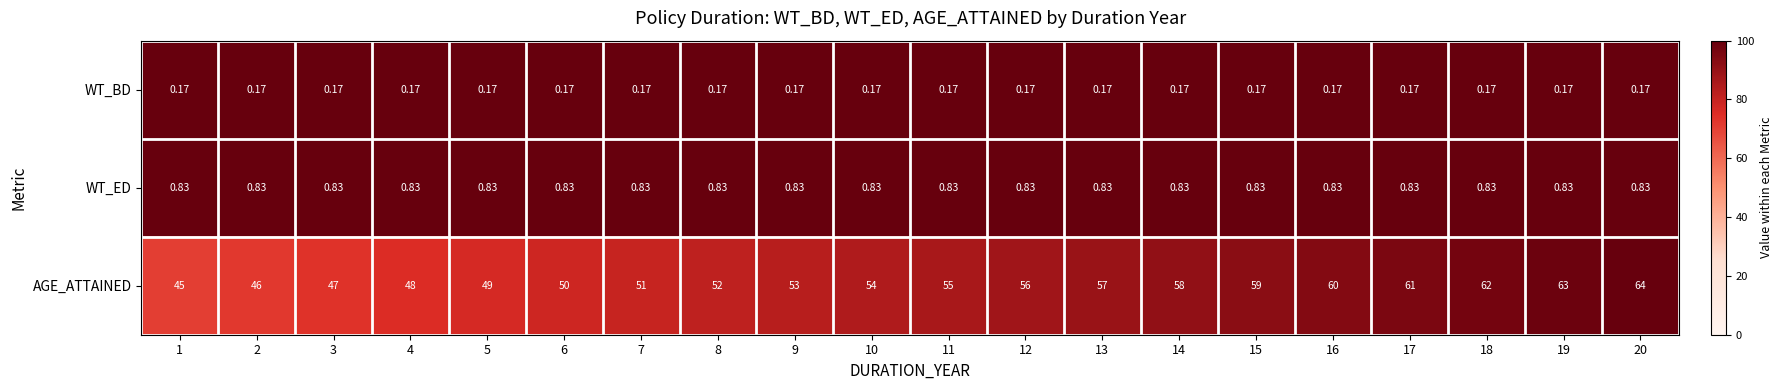

Which series has the widest spread of values?

AGE_ATTAINED